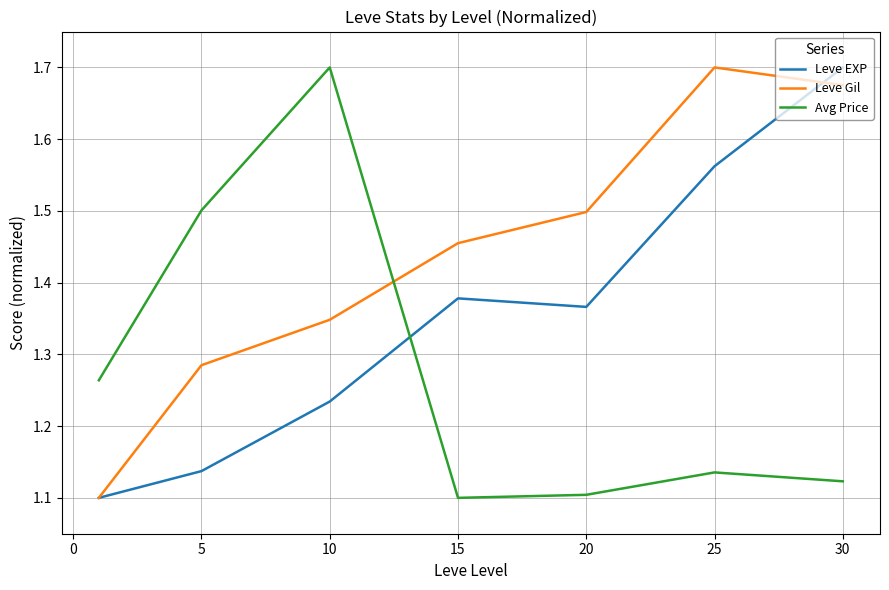

Does the chart display data point markers on the line(s)?

No